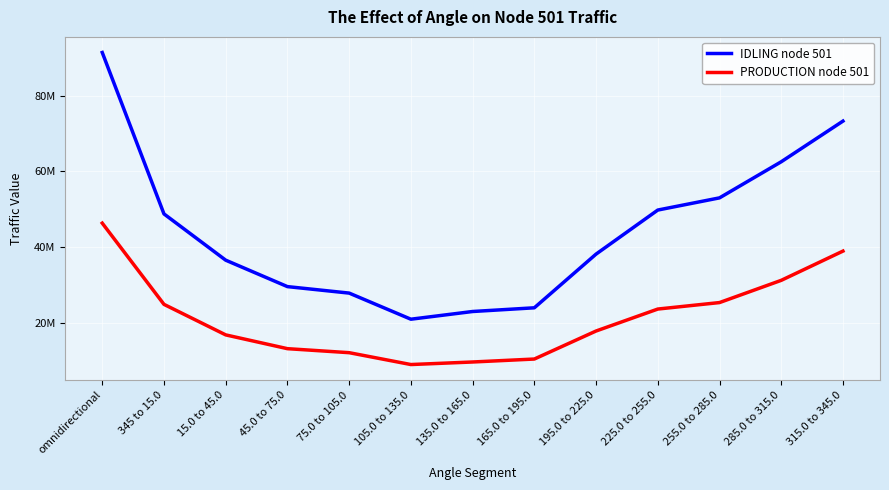

Rank the series by their average value, from lowest to highest.

PRODUCTION node 501, IDLING node 501